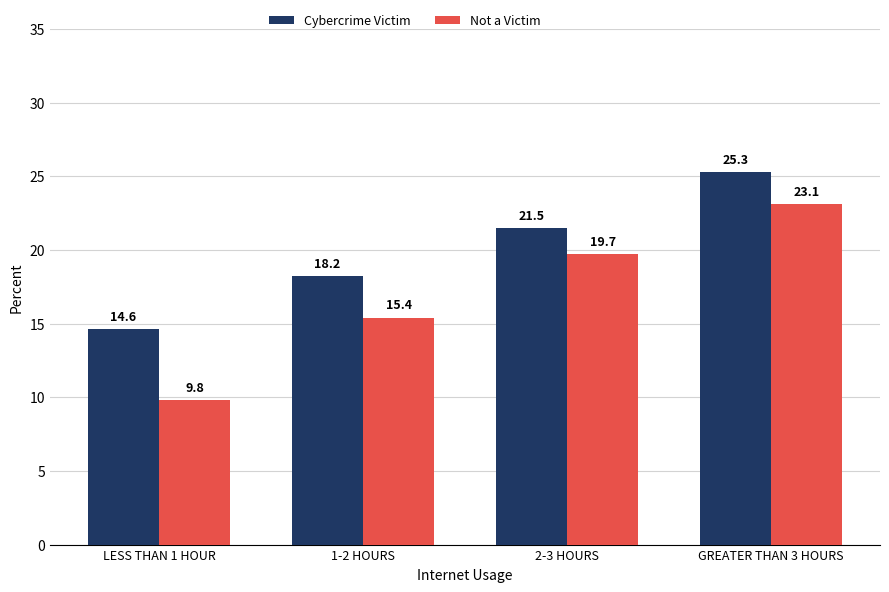

List the labels in order of Cybercrime Victim value, largest first.

GREATER THAN 3 HOURS, 2-3 HOURS, 1-2 HOURS, LESS THAN 1 HOUR